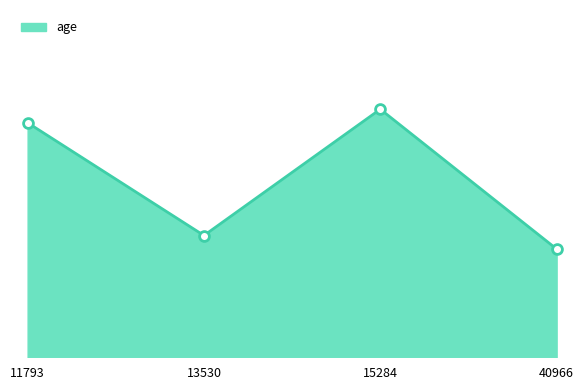

What is the change in value from 11793 to 15284?

+3